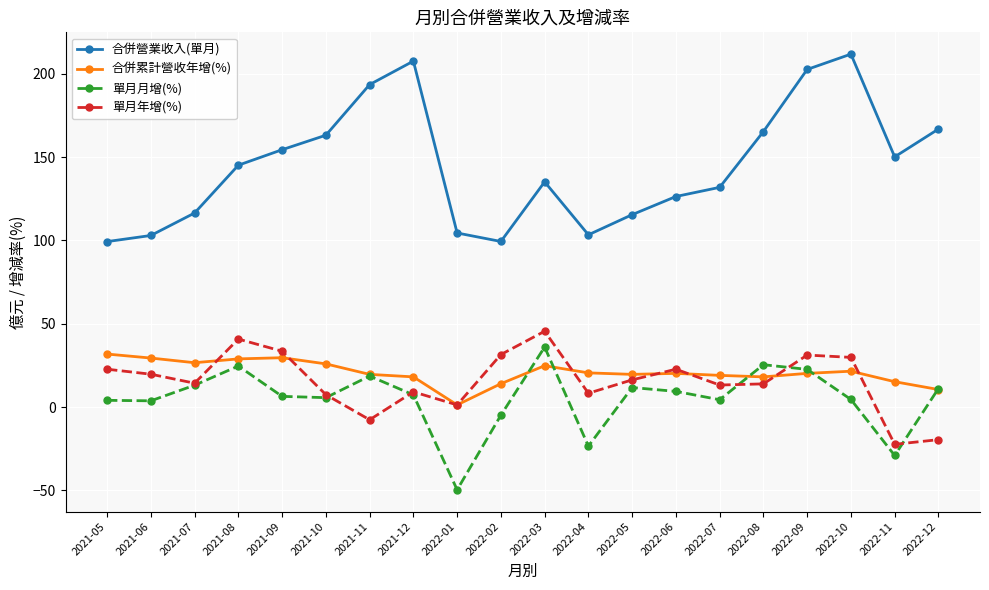

The 合併累計營收年增(%) series shows 39.8 at 2021-10. True or false?

False